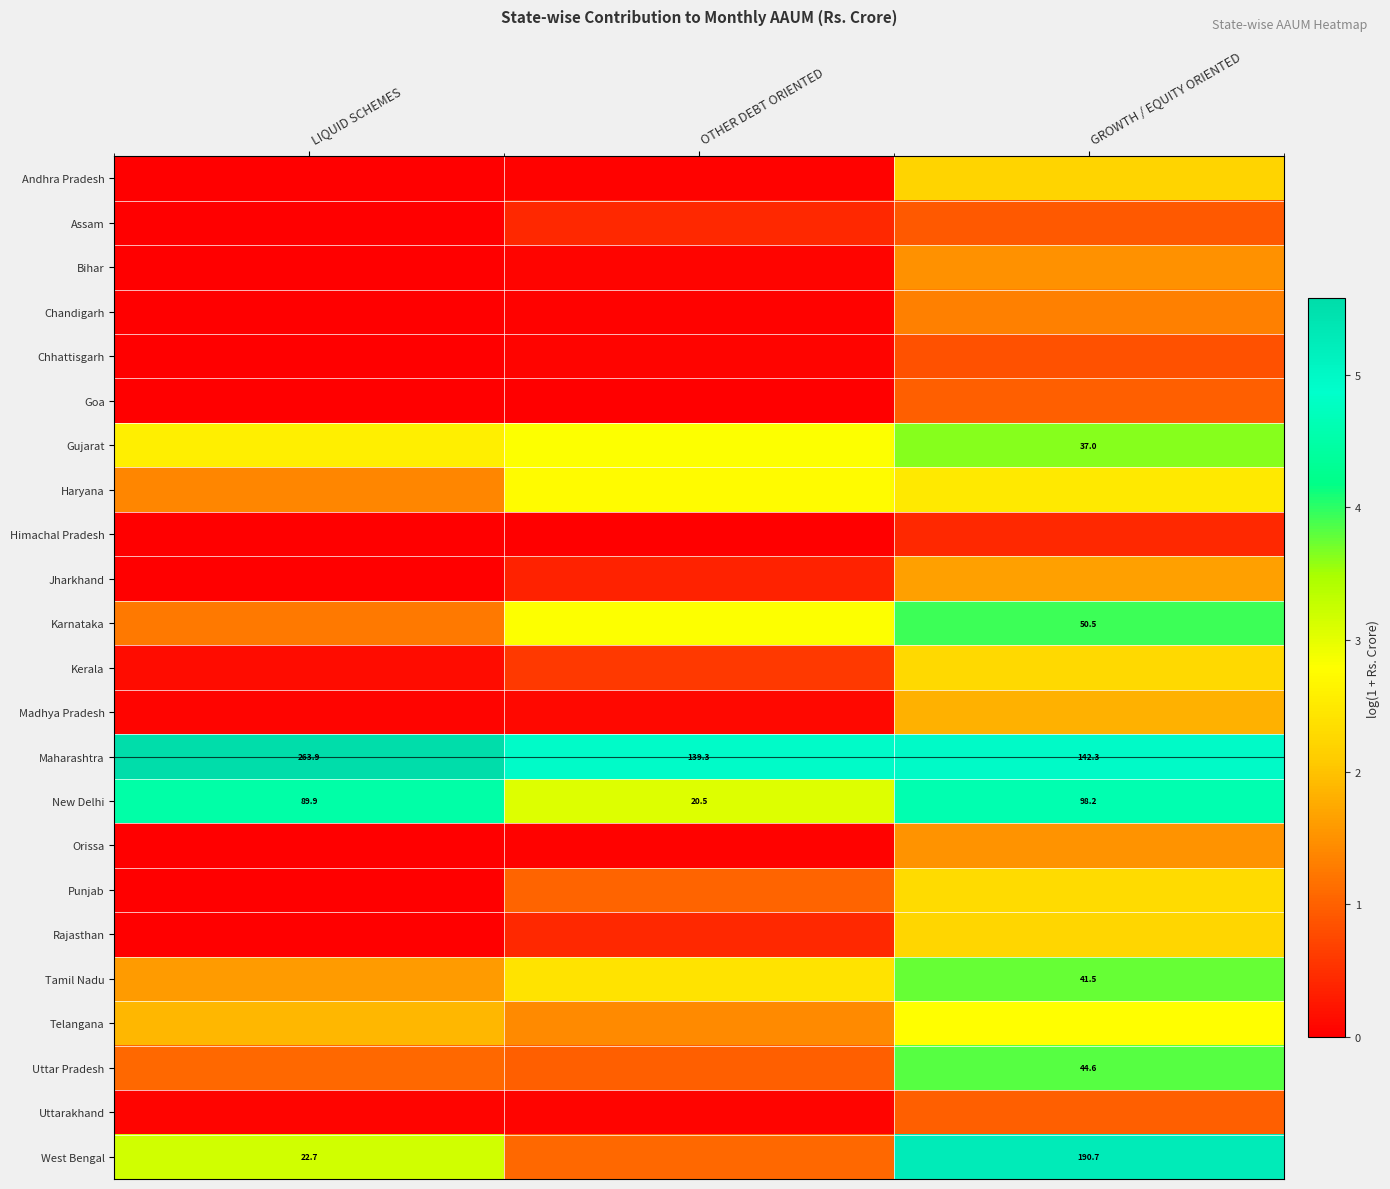

How many distinct data groups are displayed?

23